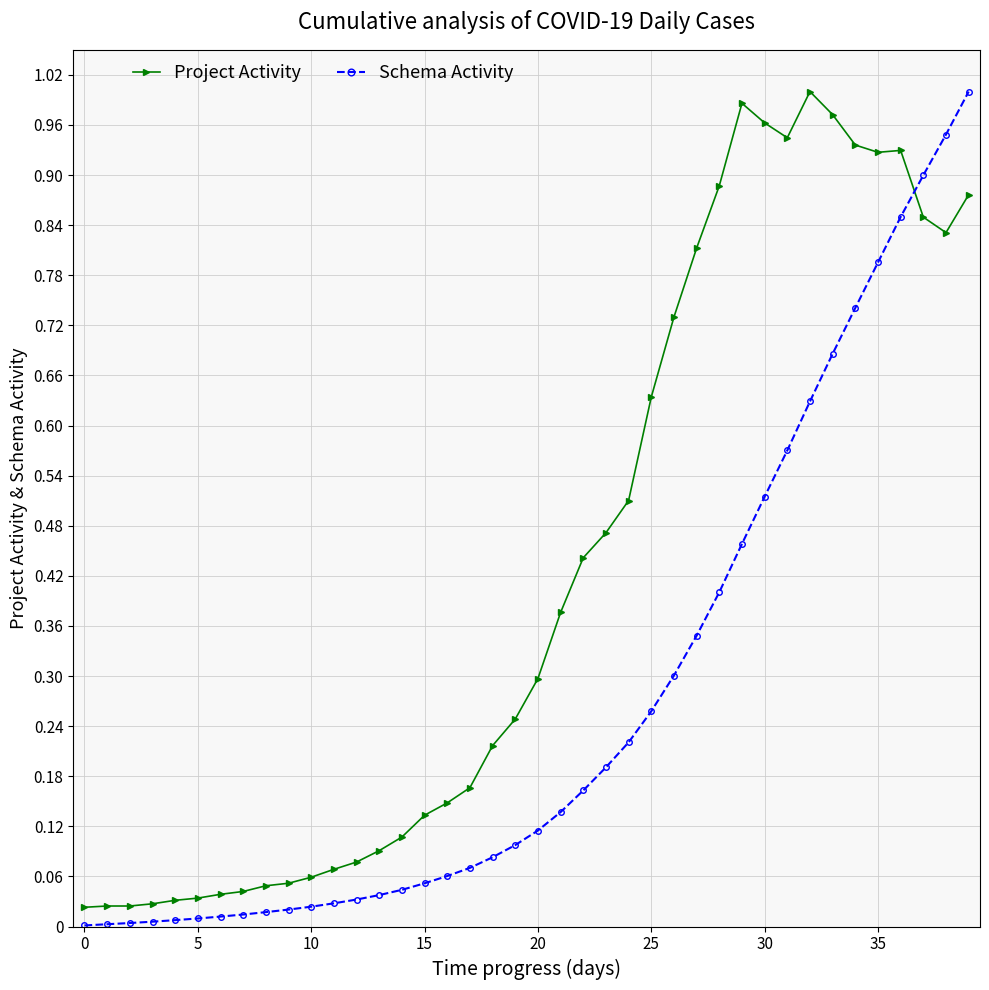

Rank the series by their average value, from lowest to highest.

Schema Activity, Project Activity